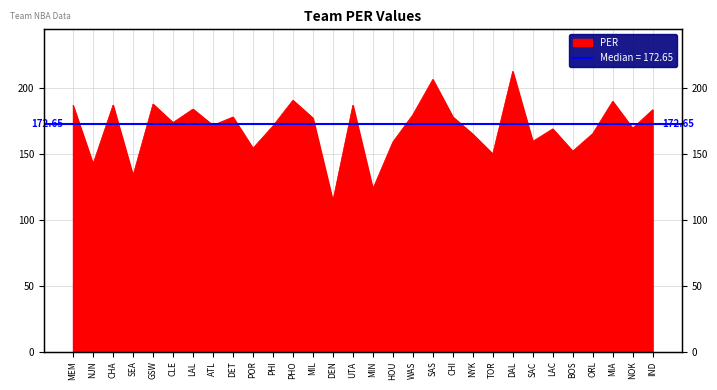

How many interior local peaks (higher than both neighbors) does the data have?

10